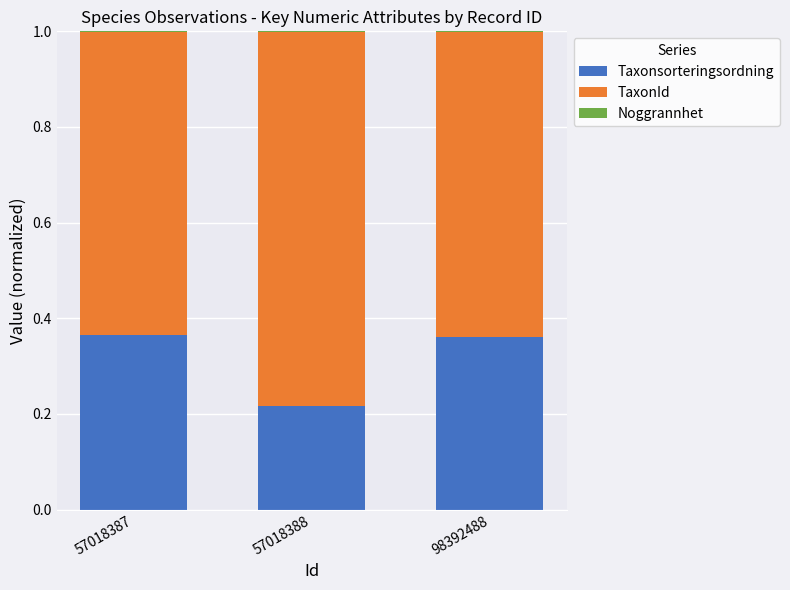

Is it true that Taxonsorteringsordning equals 0.6 at 98392488?

False